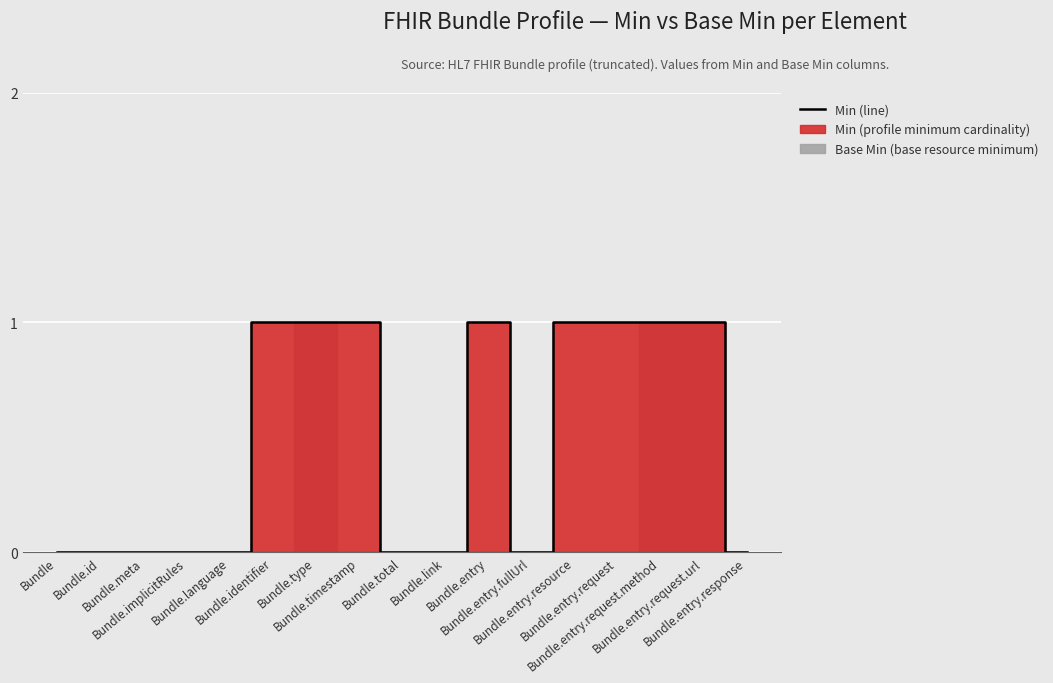

Which has a higher value, Bundle.type or Bundle.meta?

Bundle.type